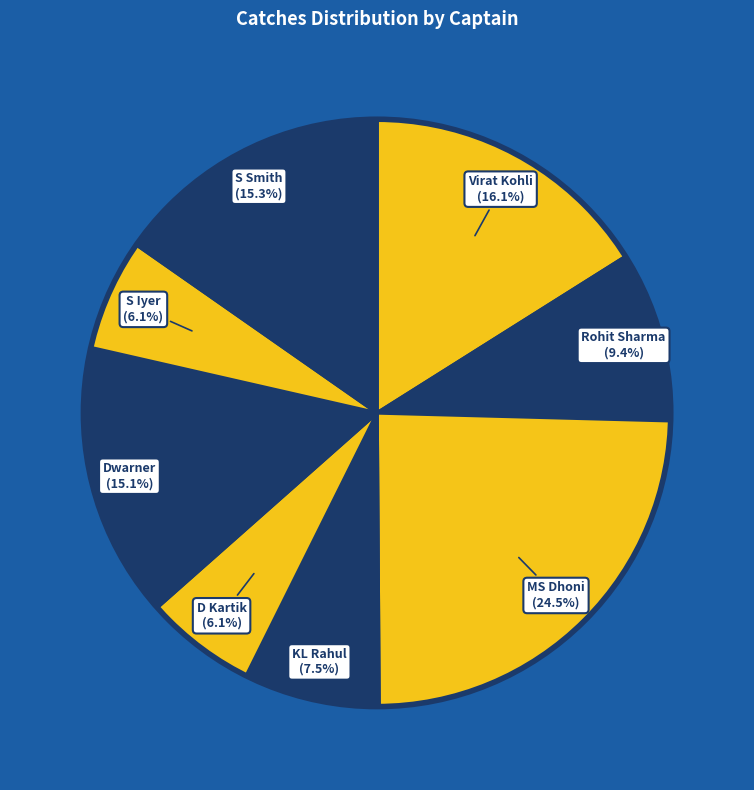

How many slices are in this pie chart?

8